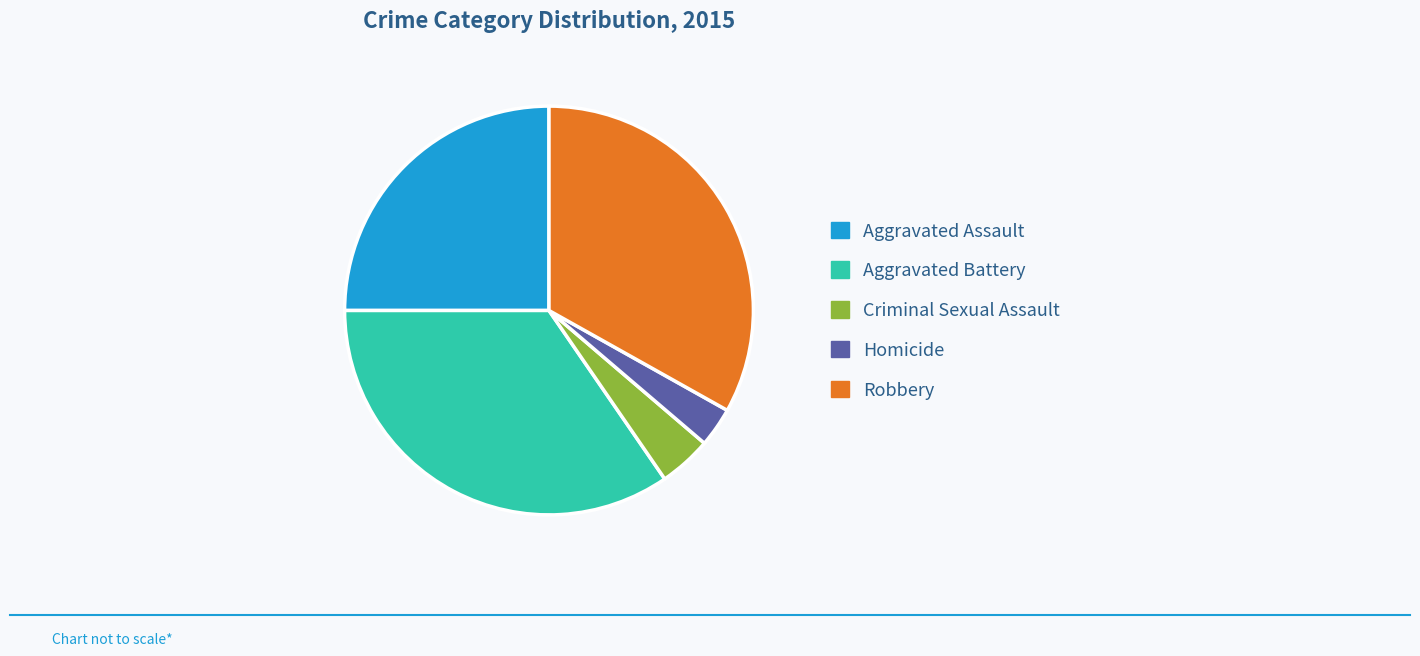

Rank the categories by value from lowest to highest.

Homicide, Criminal Sexual Assault, Aggravated Assault, Robbery, Aggravated Battery